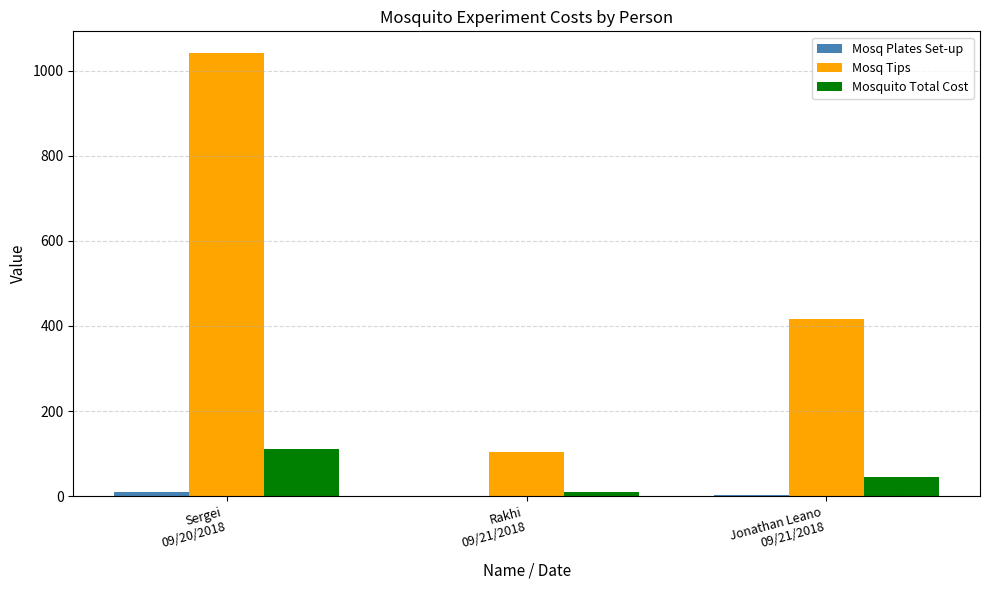

What is the maximum value for Mosq Tips?

1040.0